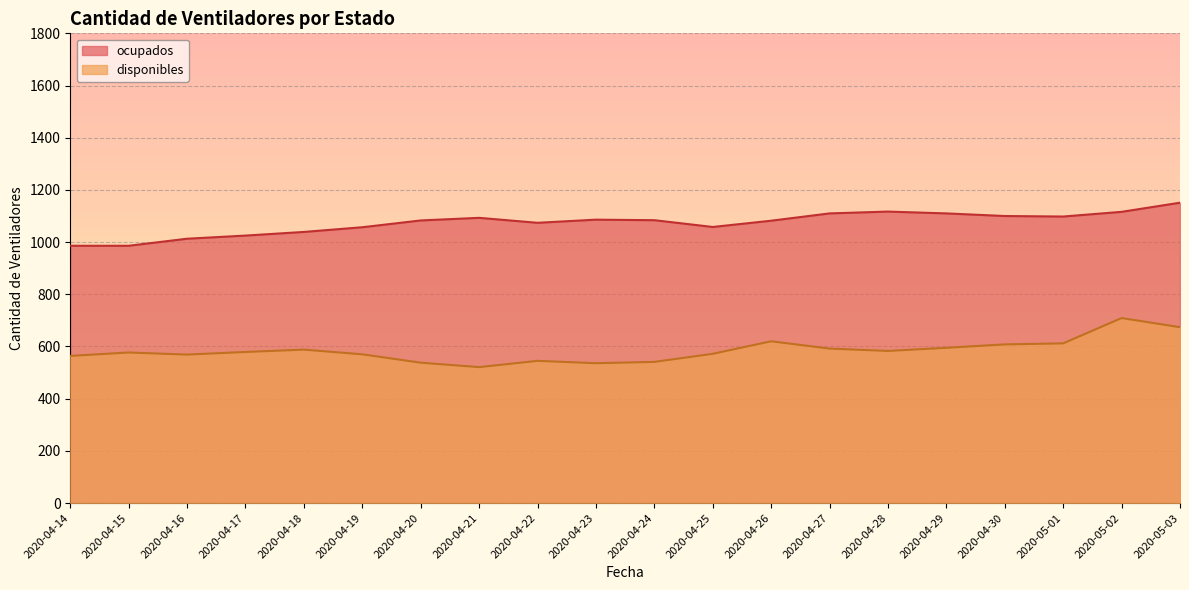

At how many categories does at least one series exceed 1150?

1